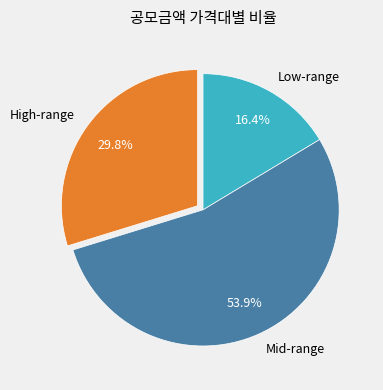

Do Mid-range and Low-range together represent more than half of the pie?

Yes